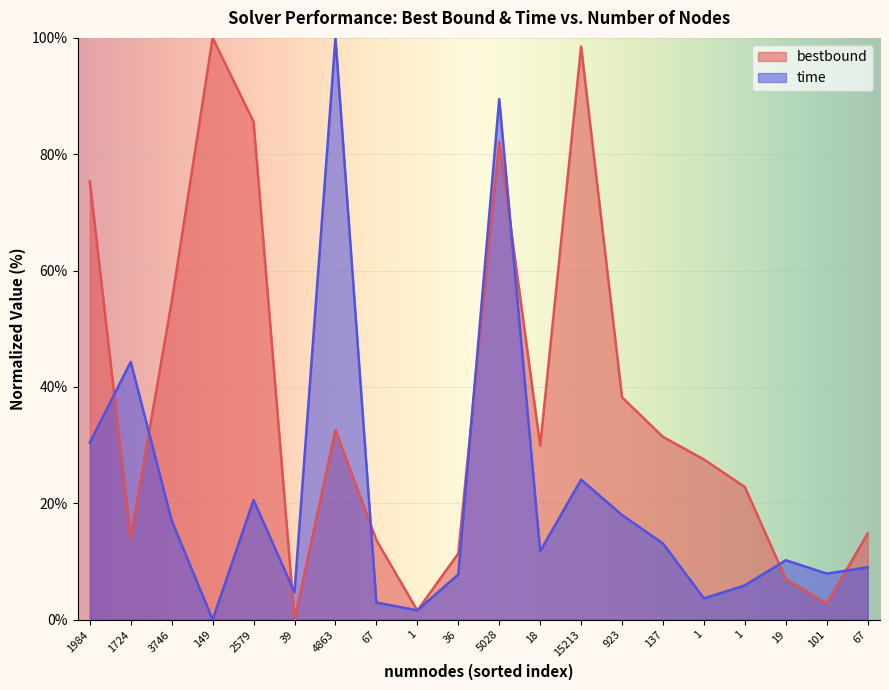

At how many categories does at least one series exceed 18?

13